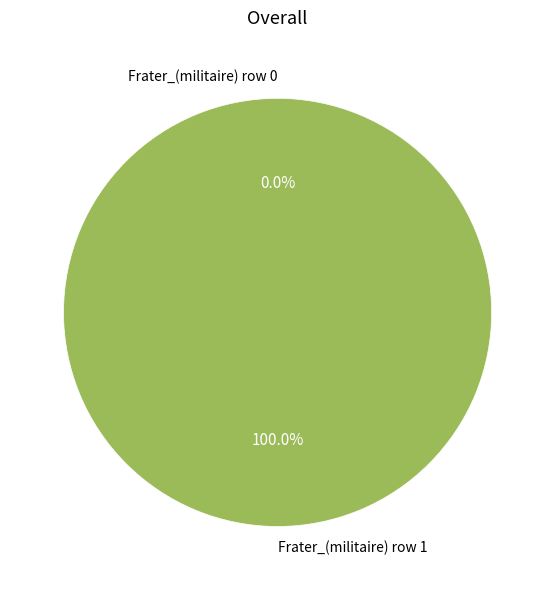

To the nearest percent, what is the difference between the Frater_(militaire) row 1 and Frater_(militaire) row 0 slice percentages?

100%